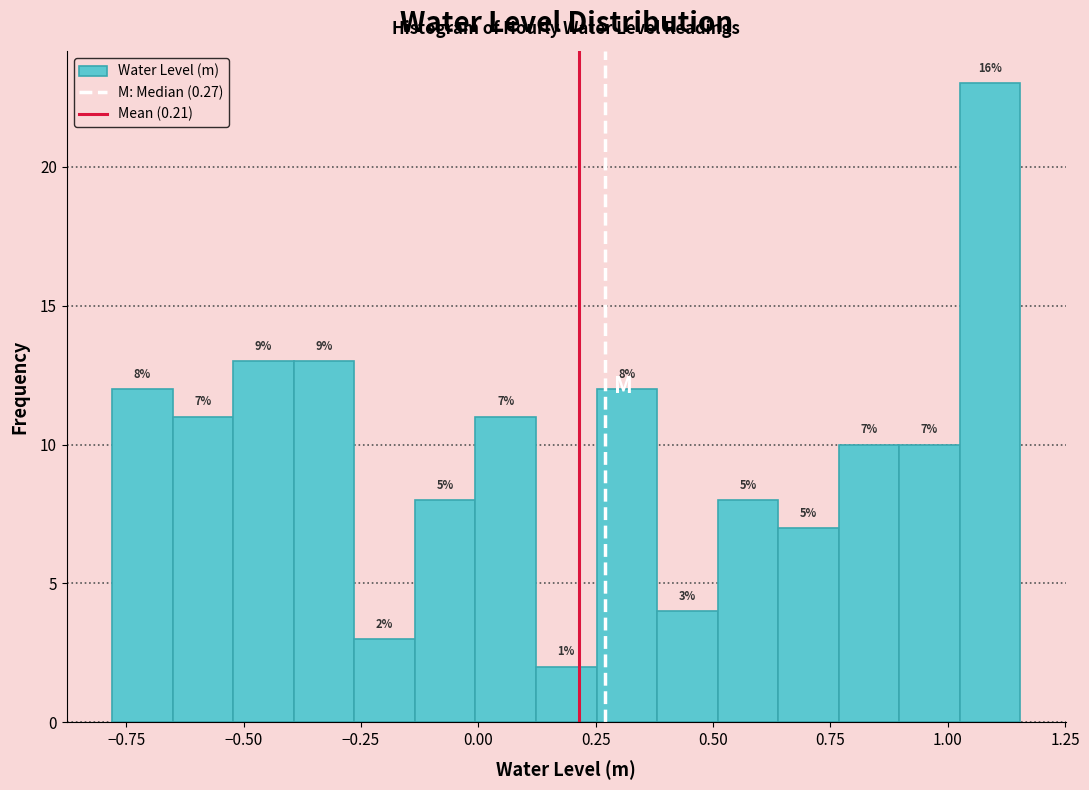

Read against the x-axis, roughly where is the centre of the tallest bar?

1.10